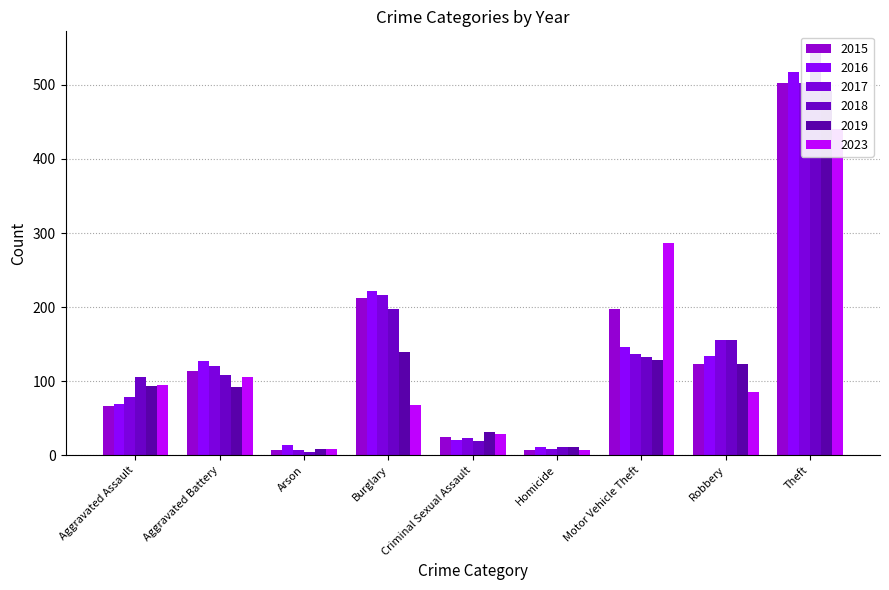

What is the total value across all series at Robbery?

775